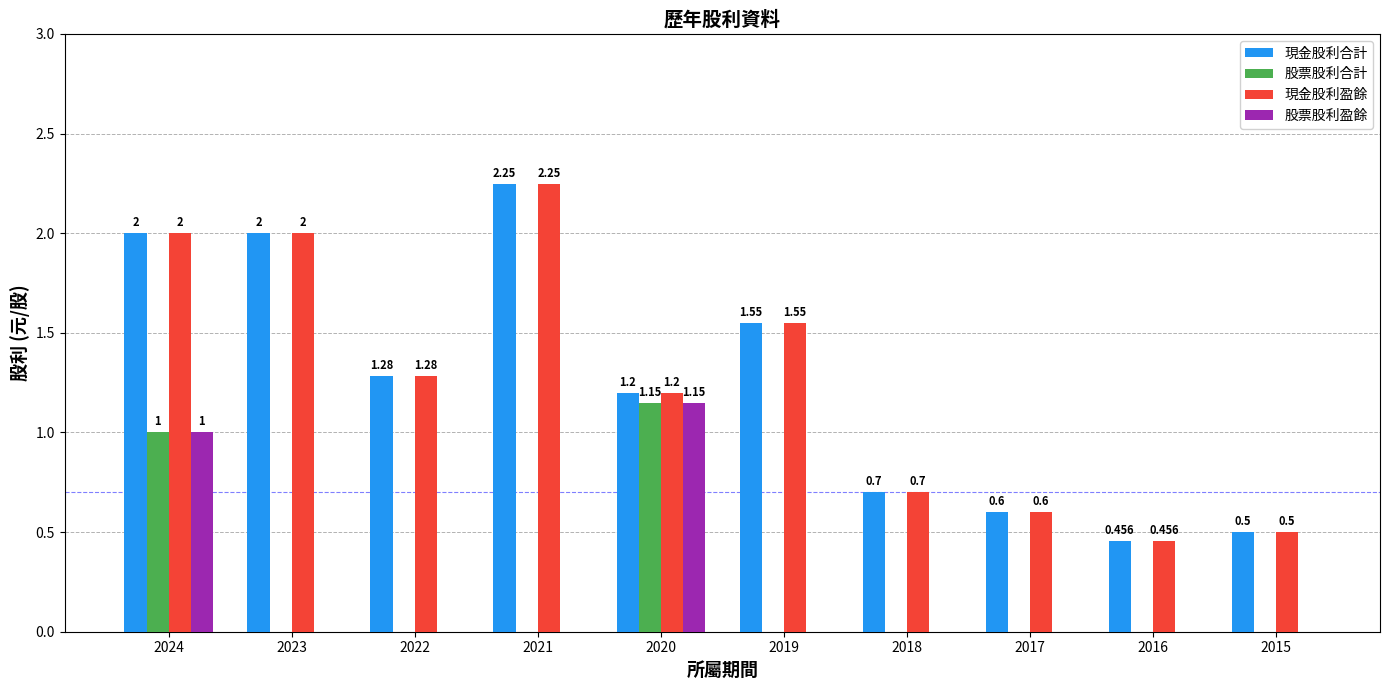

Is the value of 股票股利合計 at 2023 greater than the value of 現金股利合計 at 2015?

No